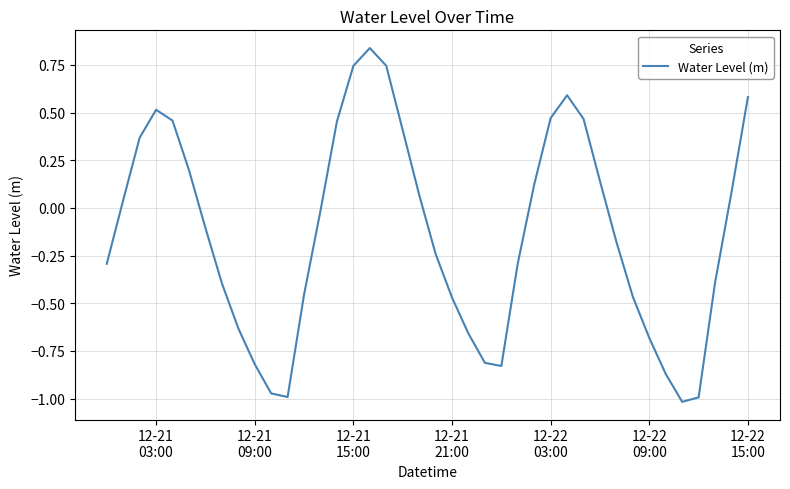

What is the average value?

-0.1